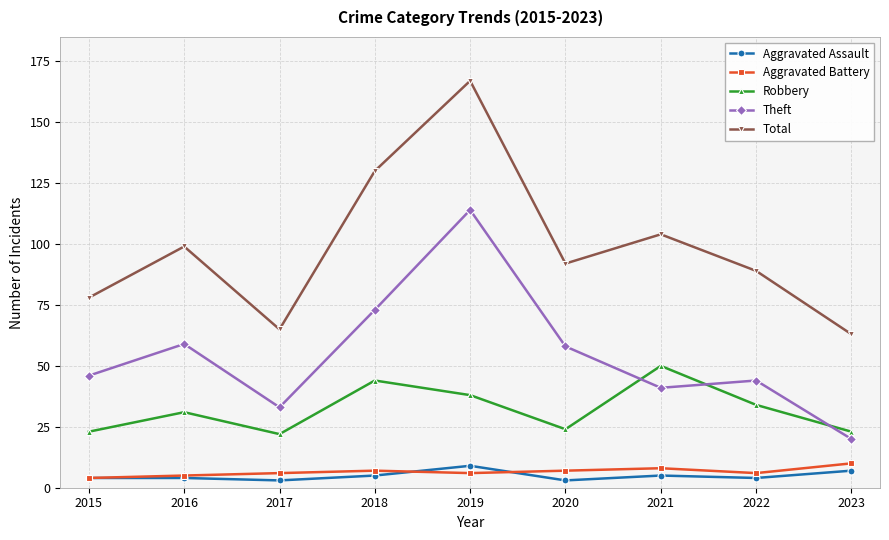

What is the highest value of the Aggravated Battery series?

10